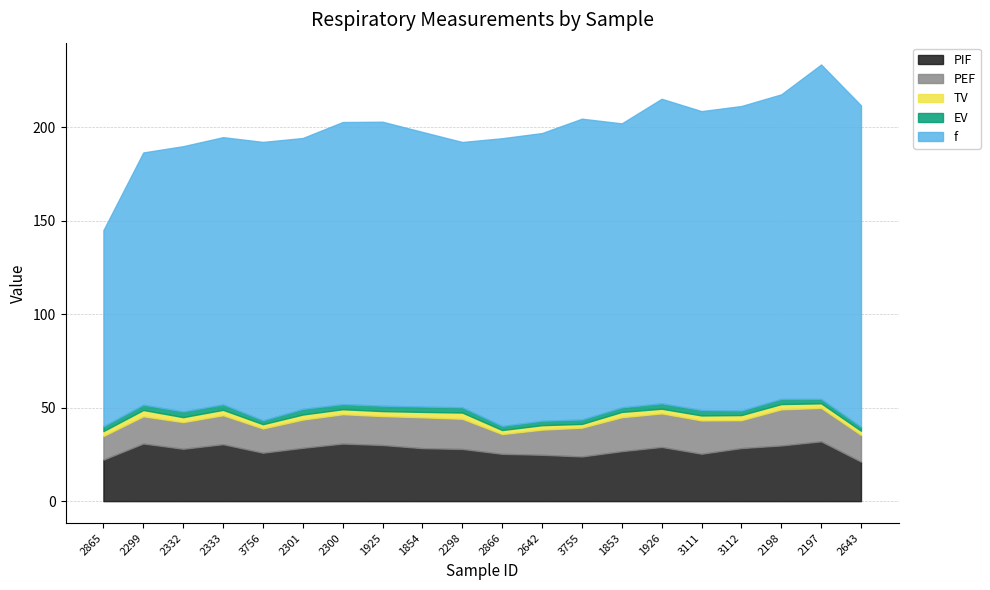

The value of PIF at 2332 is 28.0. True or false?

True